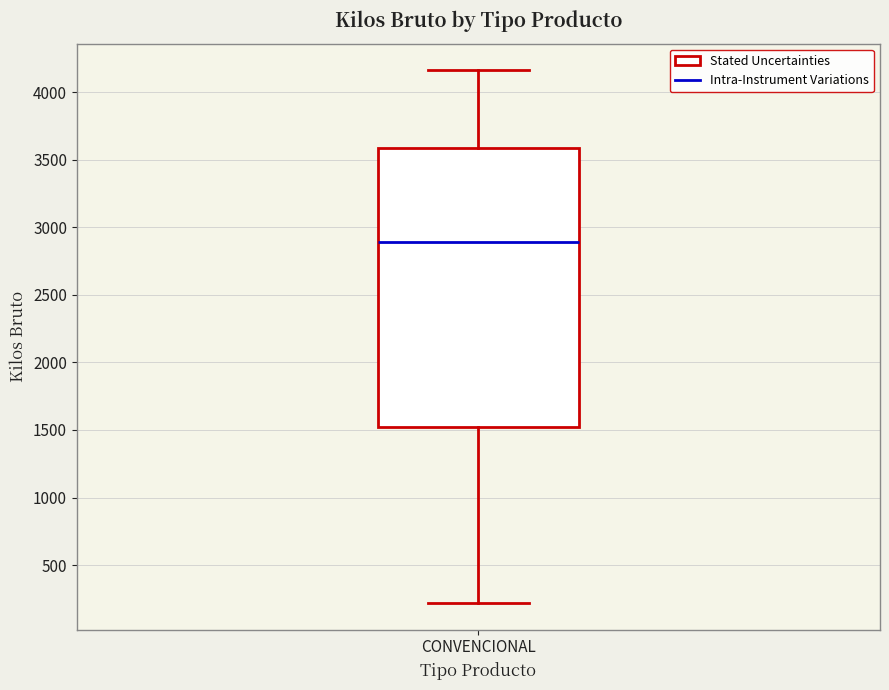

Read this box plot against the y-axis: the position of the median line, the range covered by the box, and the ends of both whiskers. The values are not printed on the chart, so give them approximately, as read against the axis.

median 2900, box 1500 to 3600, whiskers 200 to 4150